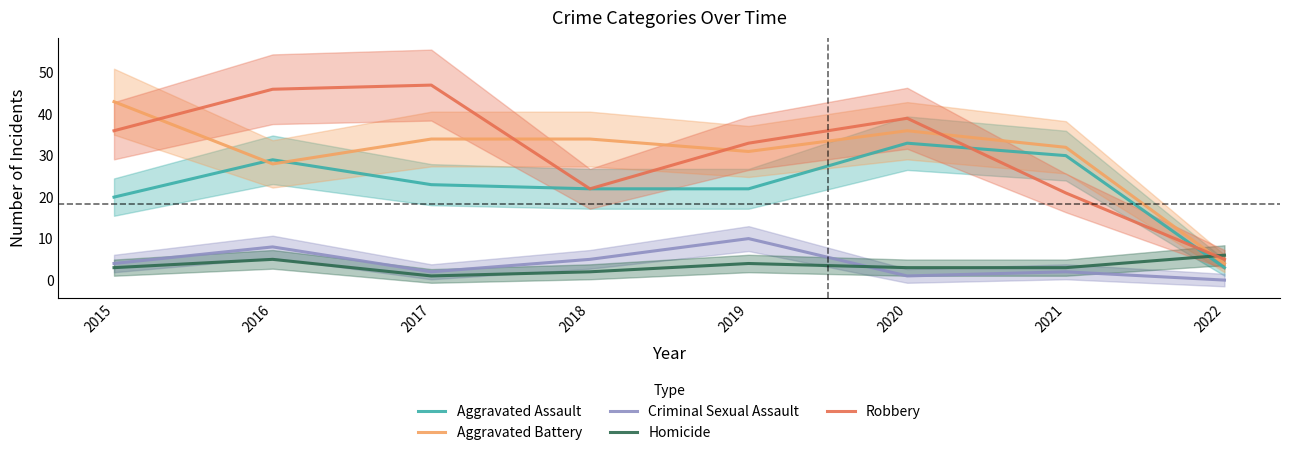

Which series has the largest total across all categories?

Robbery